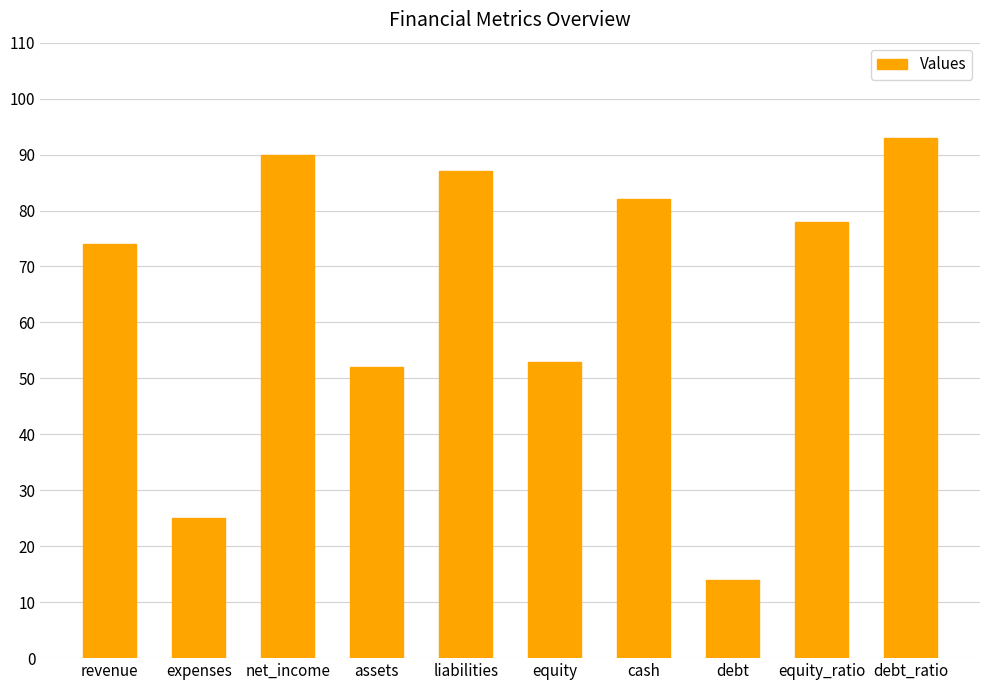

What is the greatest value displayed?

93